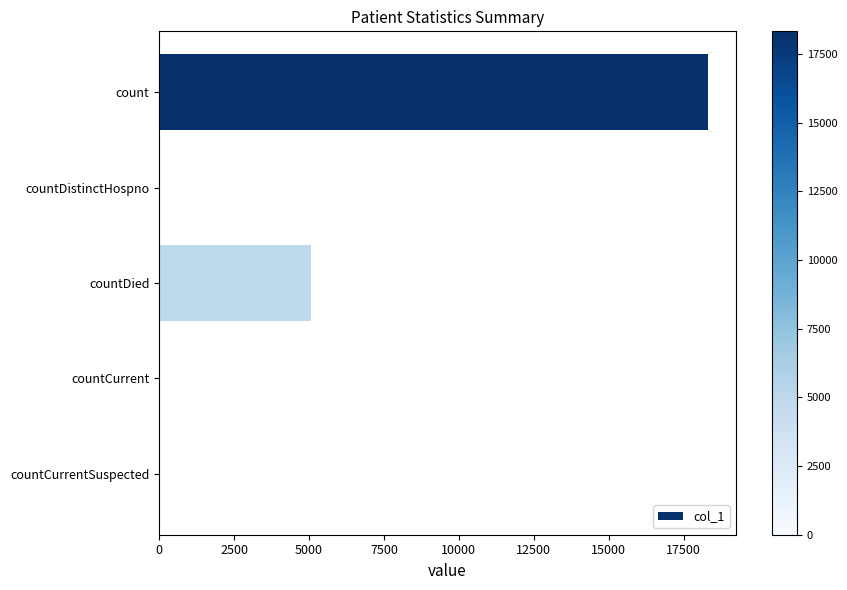

What is the sum of all values?

23460